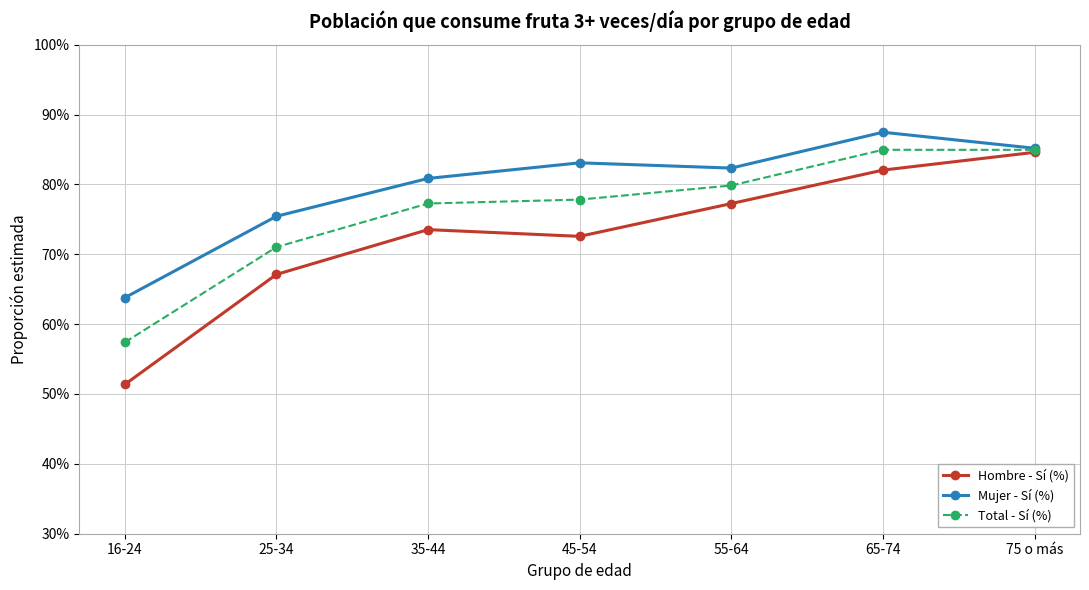

Where is the first local maximum for Mujer - Sí (%)?

45-54